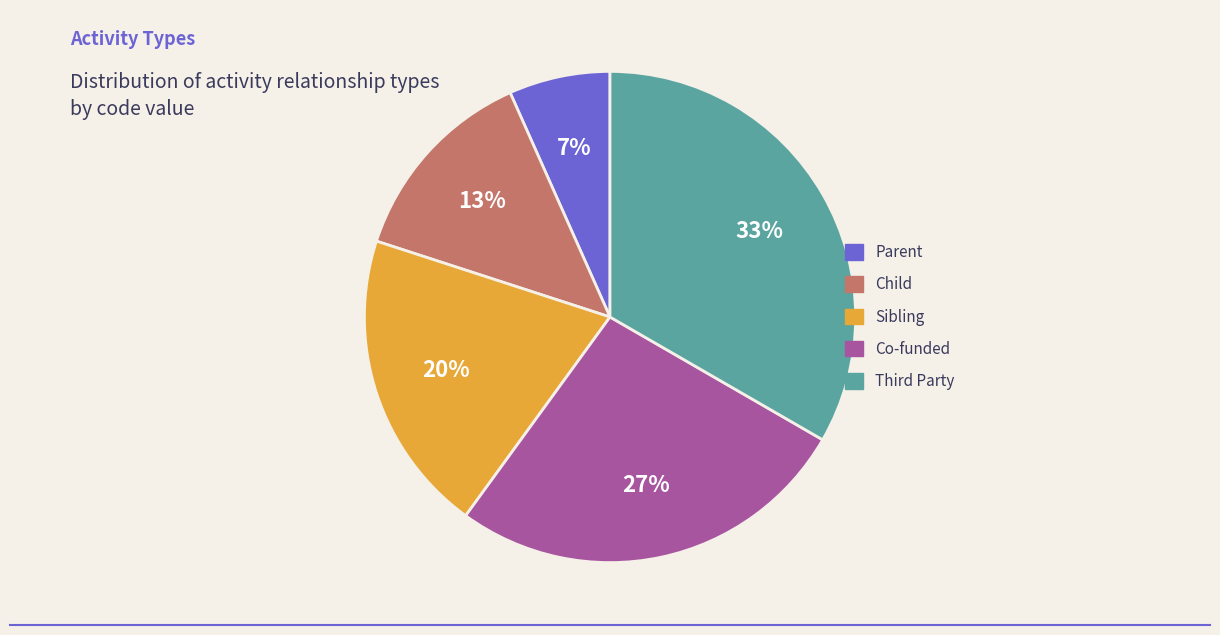

How many segments does this pie chart have?

5